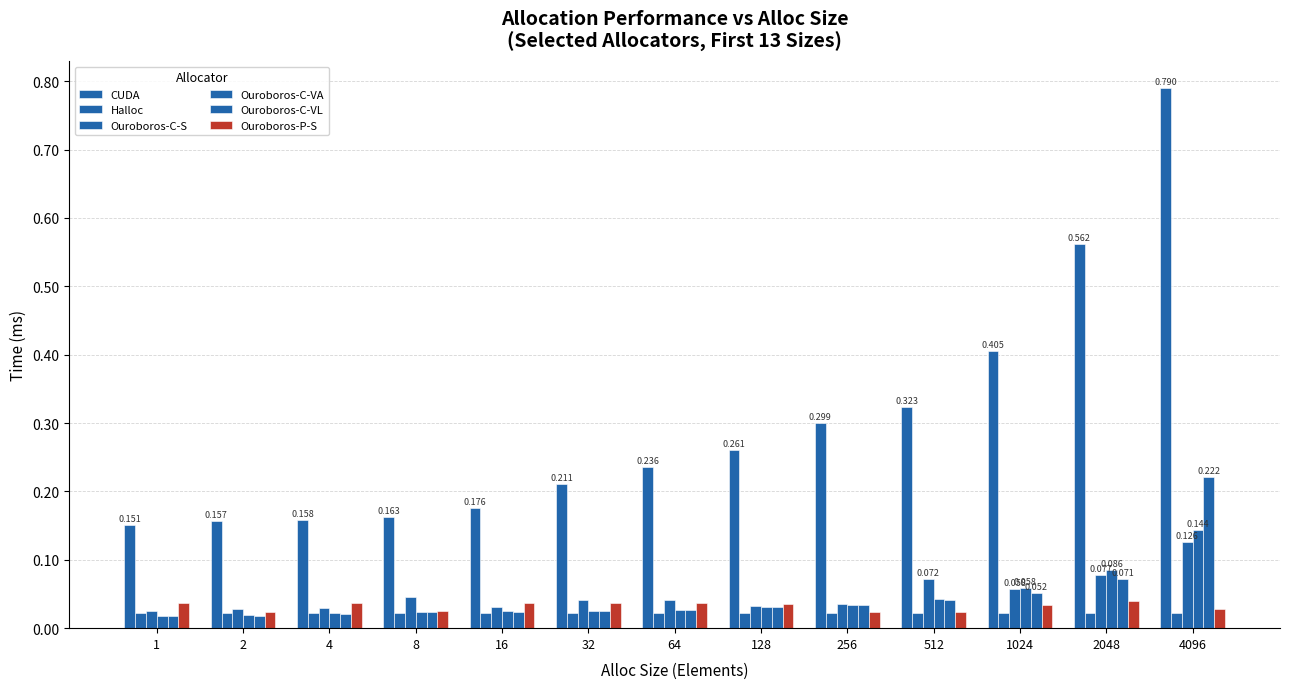

Which series has the largest range (max minus min)?

CUDA